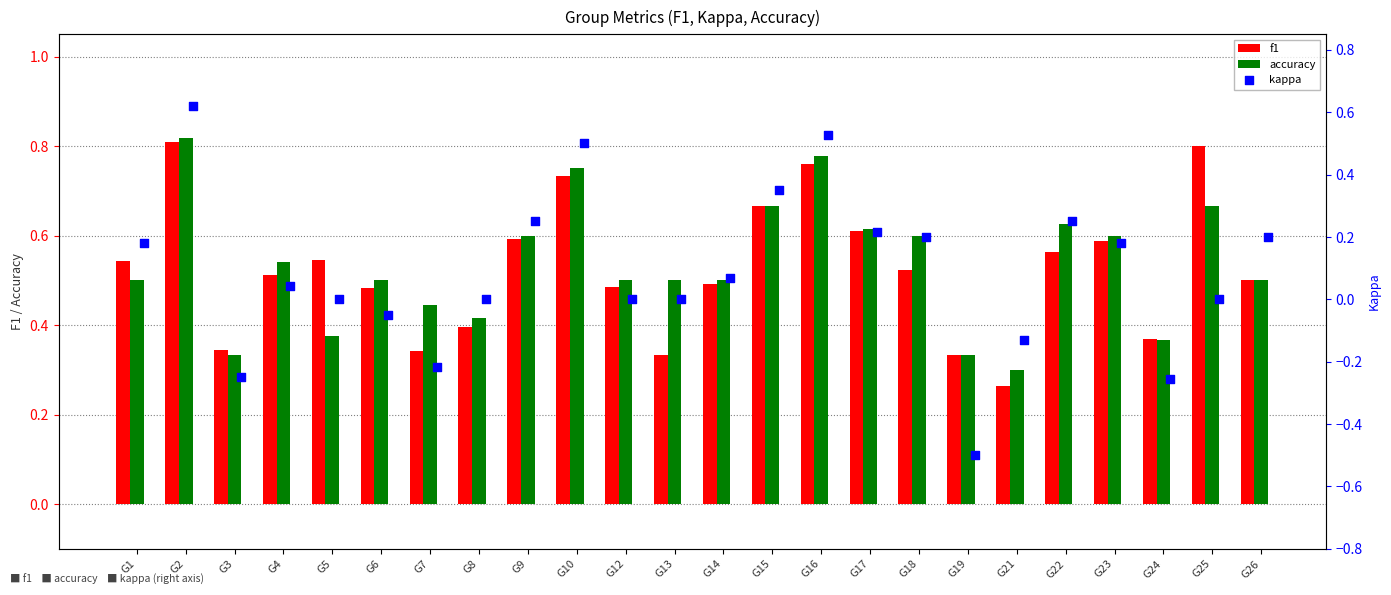

Which series contains the highest Y value?

accuracy